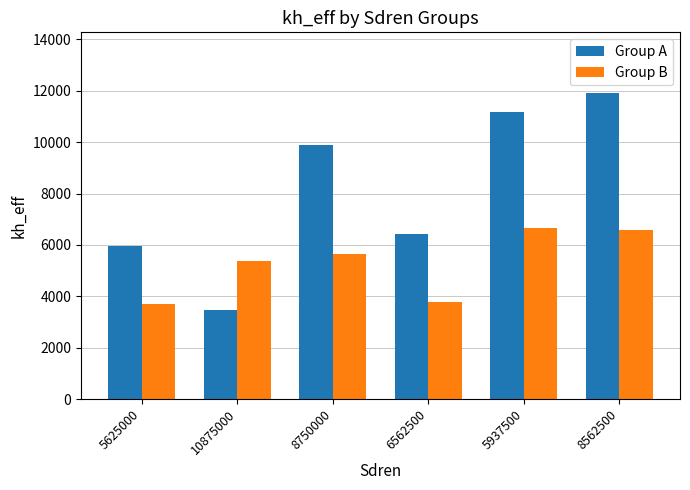

List the series in order of their overall mean, lowest first.

Group B, Group A